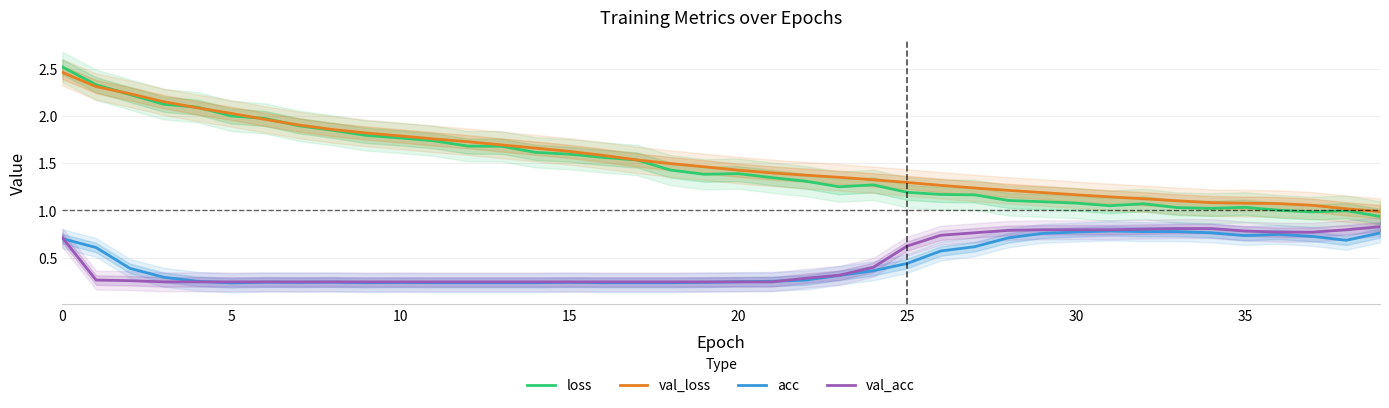

At which label does val_loss reach its minimum?

39